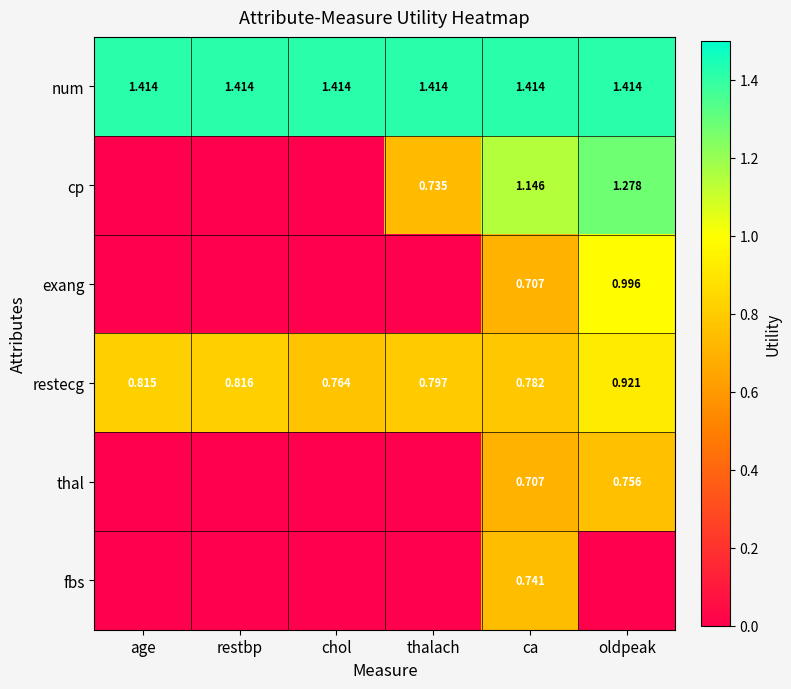

At which category is the sum across all series the highest?

ca